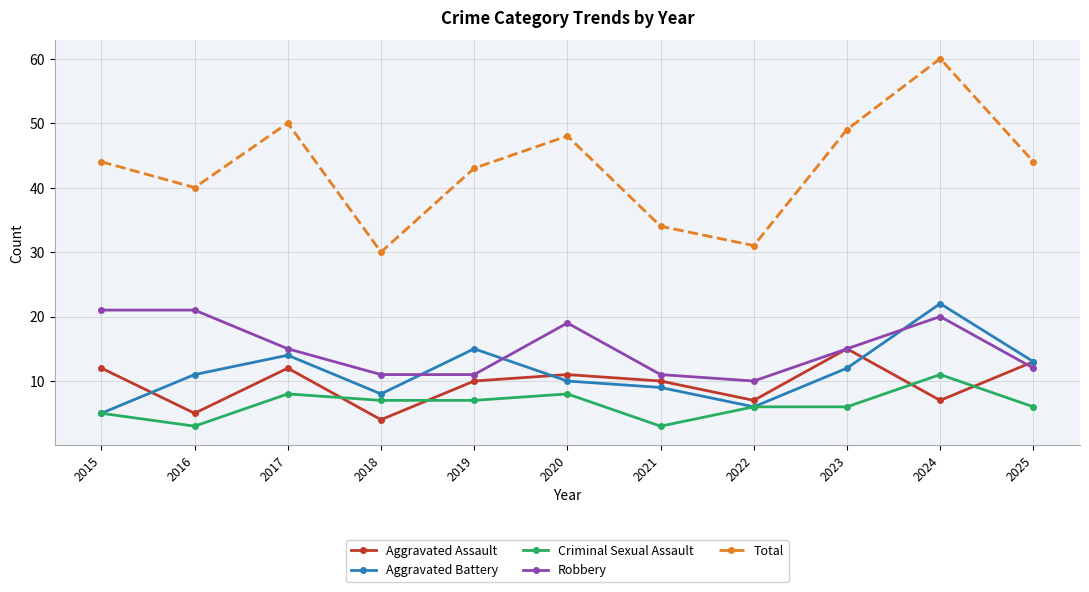

What is the maximum value shown in the chart?

60